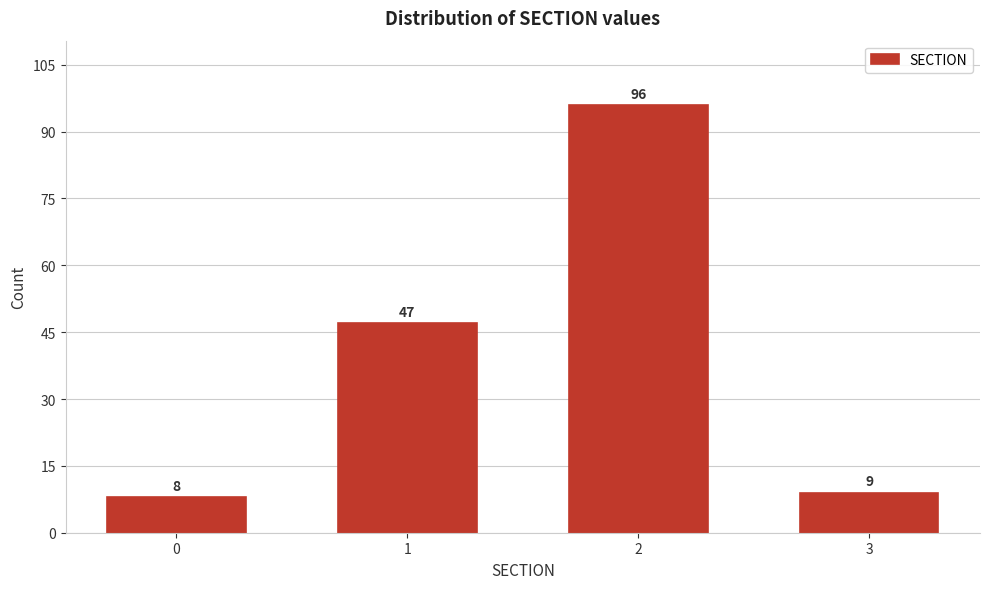

Reading left to right, extract all data points from this chart.

0=8	1=47	2=96	3=9